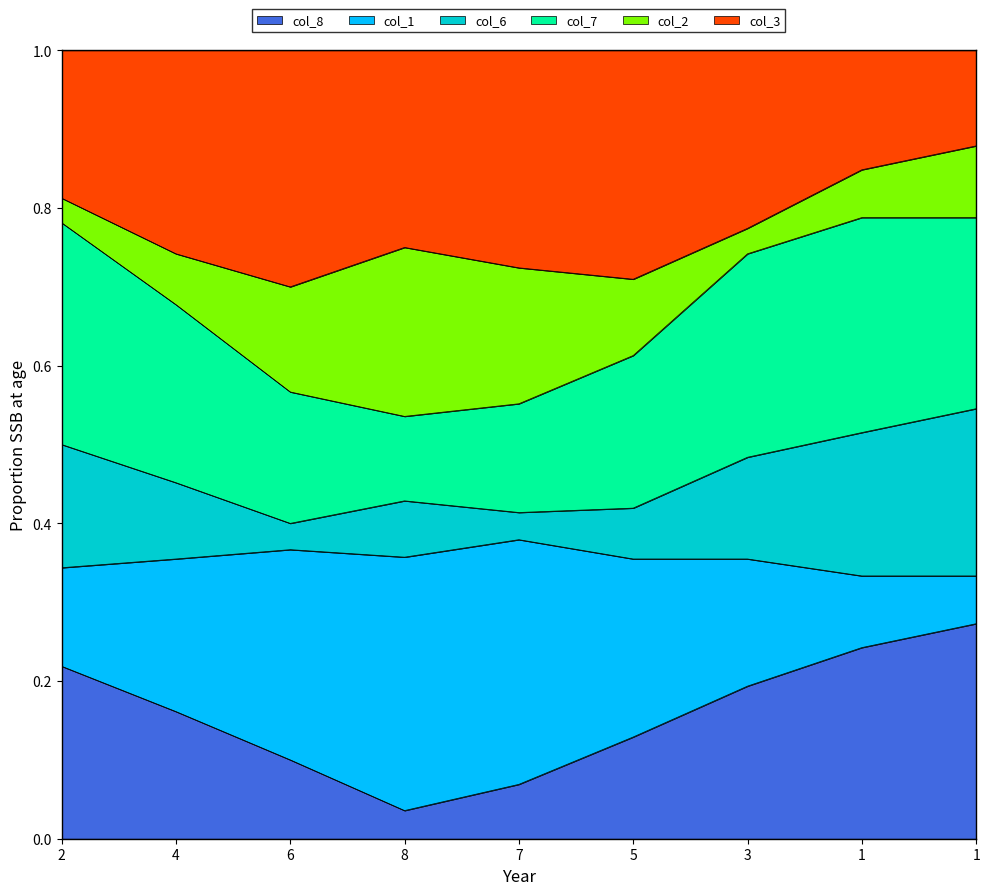

At how many categories does at least one series exceed 0?

9